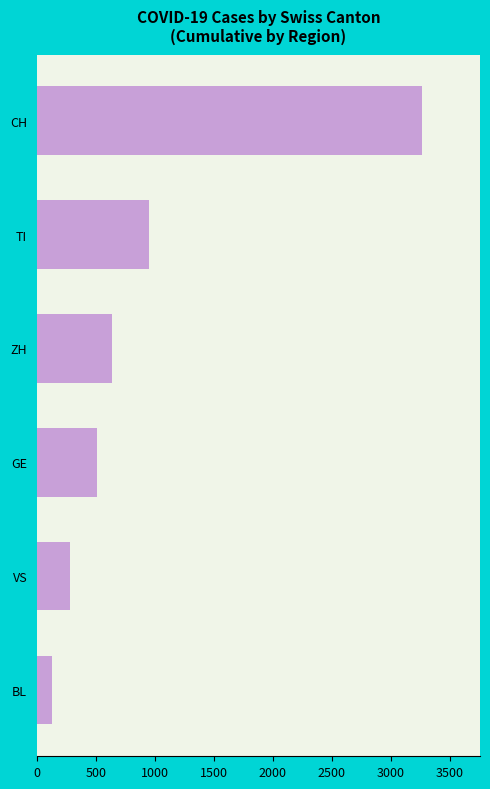

At which label is the value closest to 1697?

TI